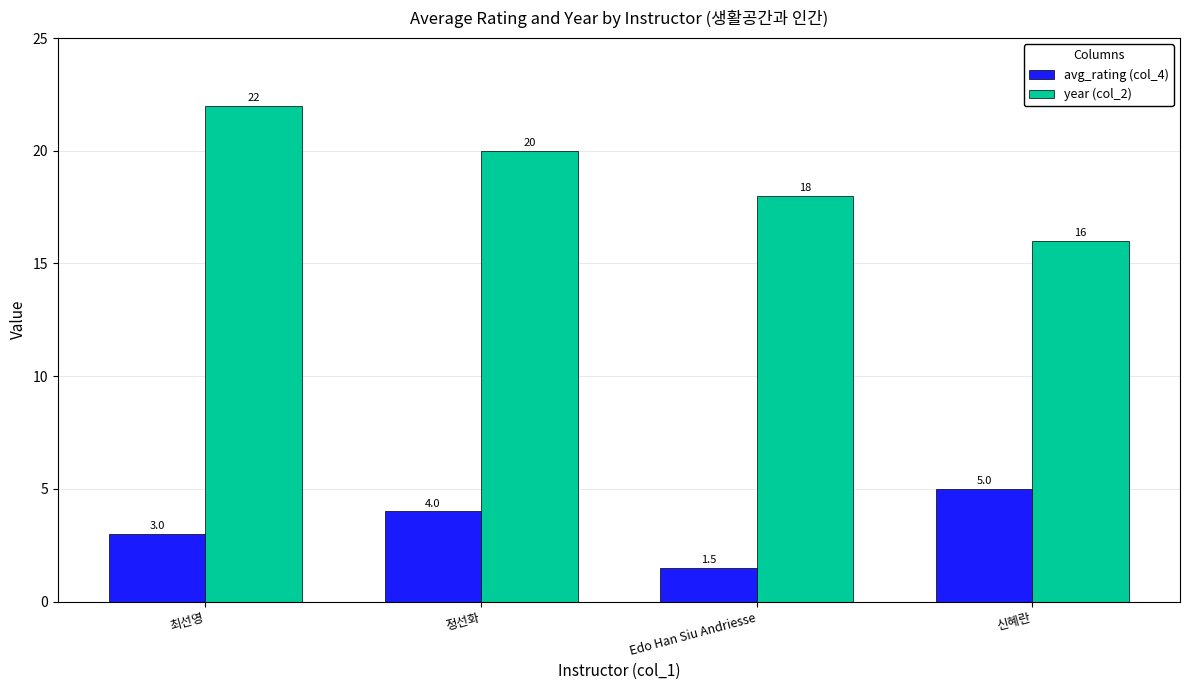

Which series has the largest total across all categories?

year (col_2)